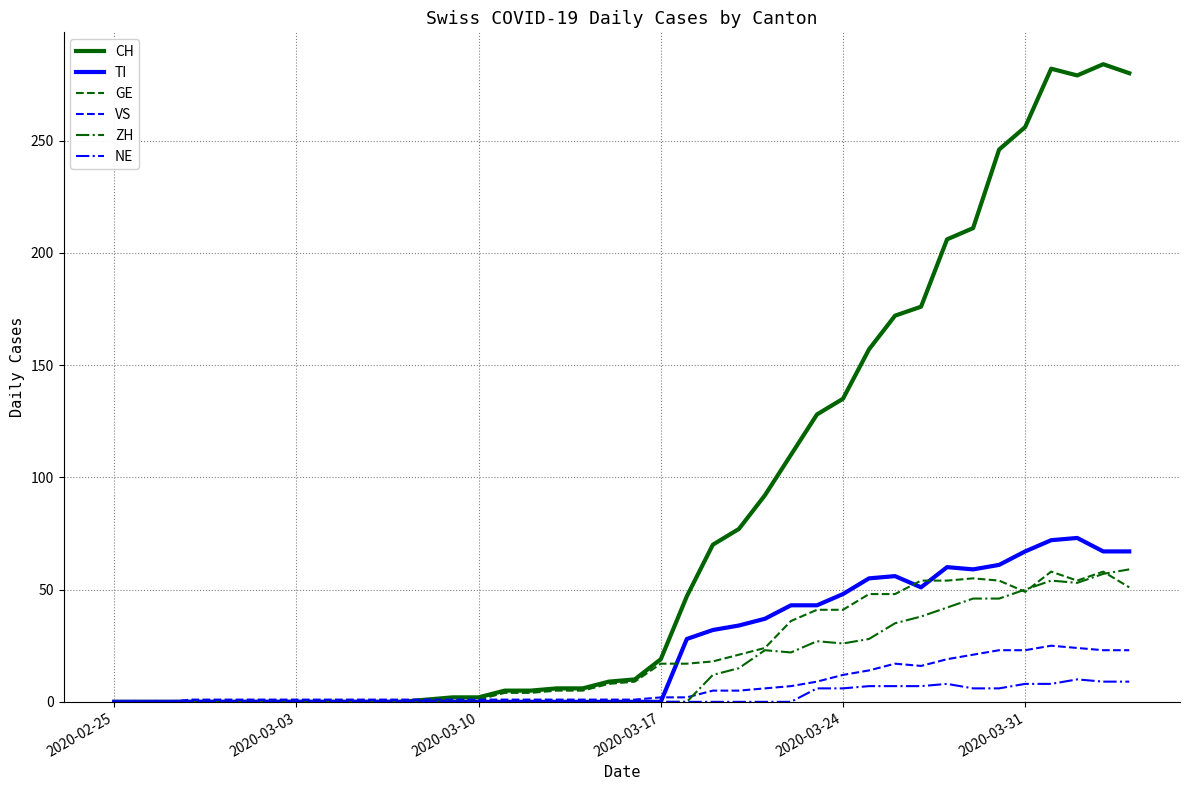

True or false: TI has more than 2 points higher than both neighbors.

True